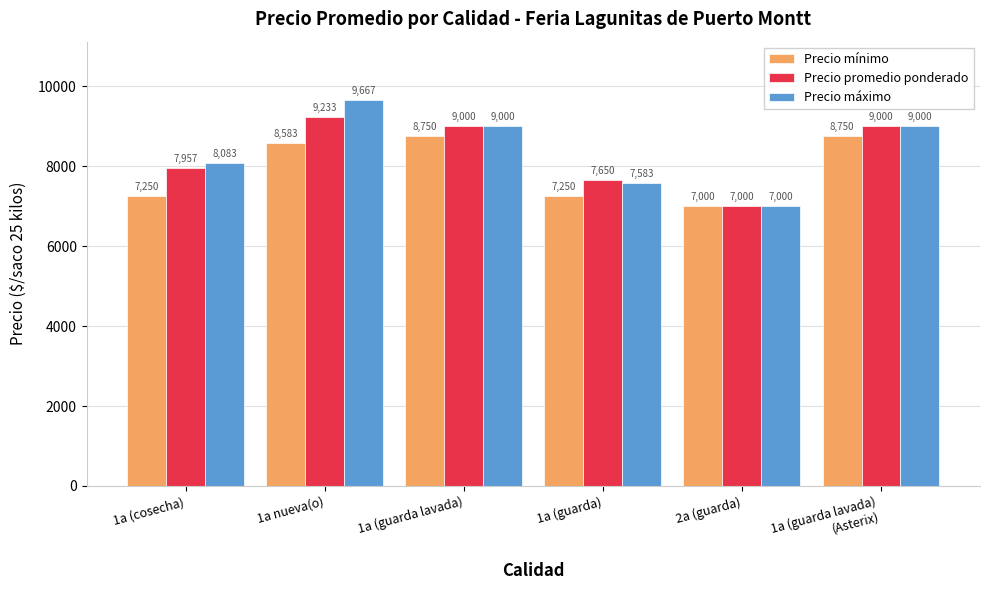

Where does the Precio promedio ponderado series first go above 9000?

1a nueva(o)